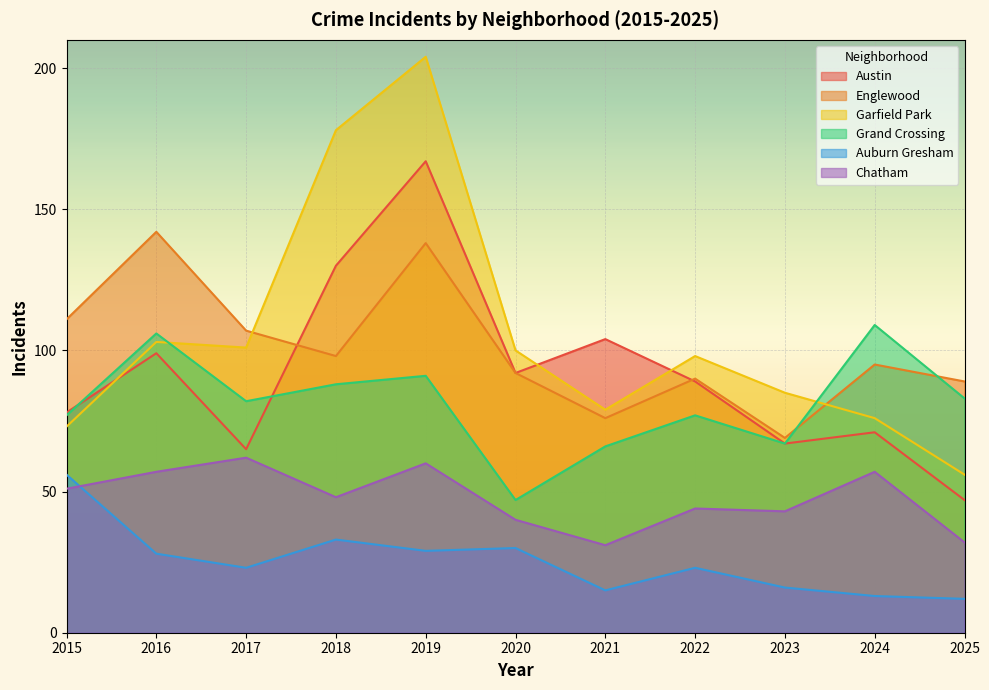

The Austin series shows 104 at 2021. True or false?

True